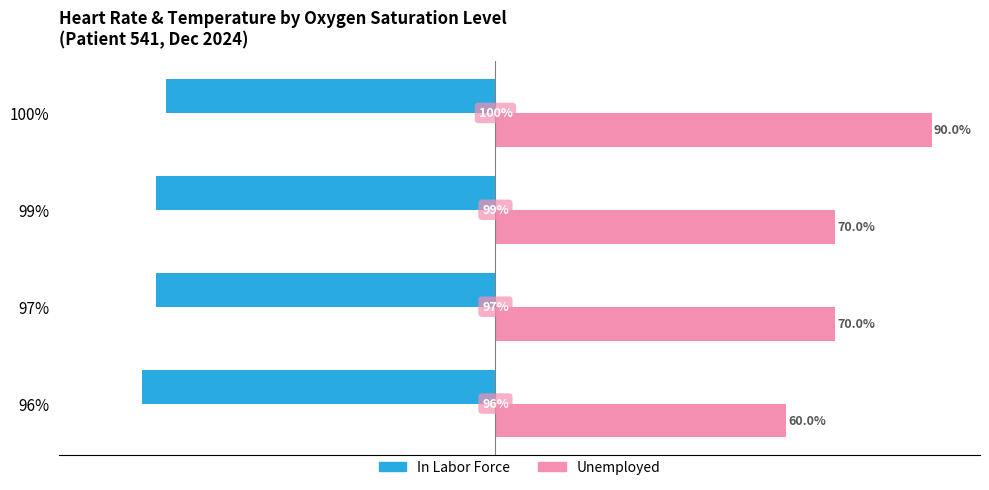

Is the value of In Labor Force at 100% greater than the value of Unemployed at 97%?

No